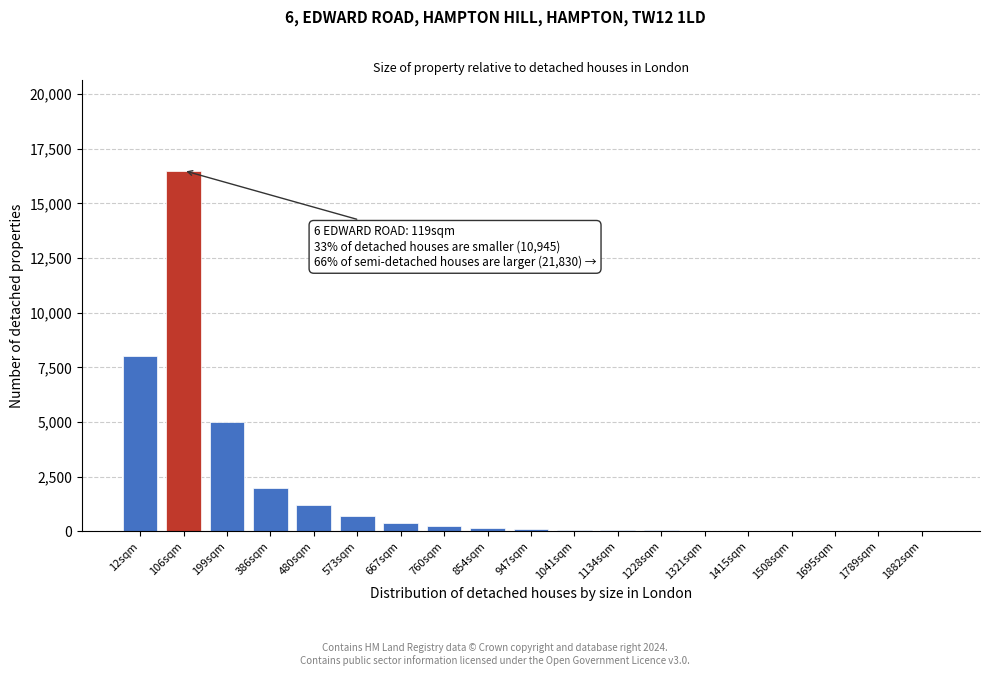

What is the sum of all values?

34612